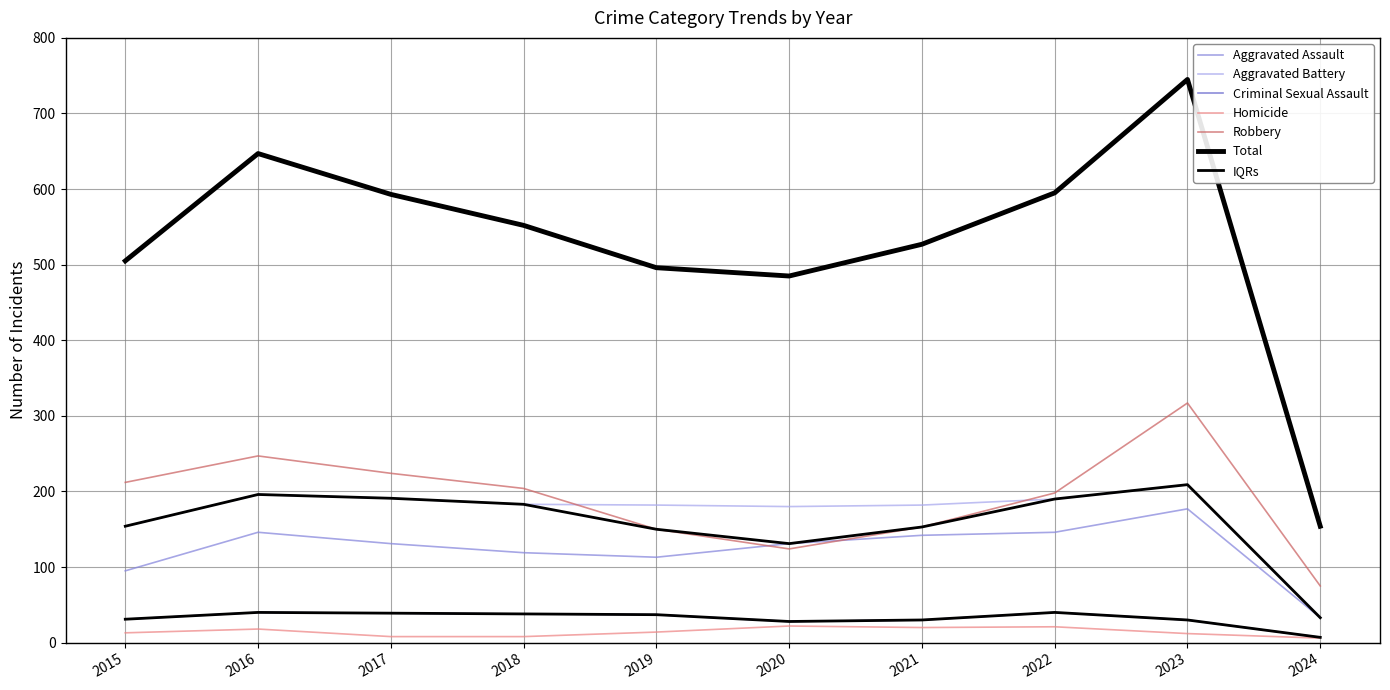

The Criminal Sexual Assault series shows 7 at 2024. True or false?

True